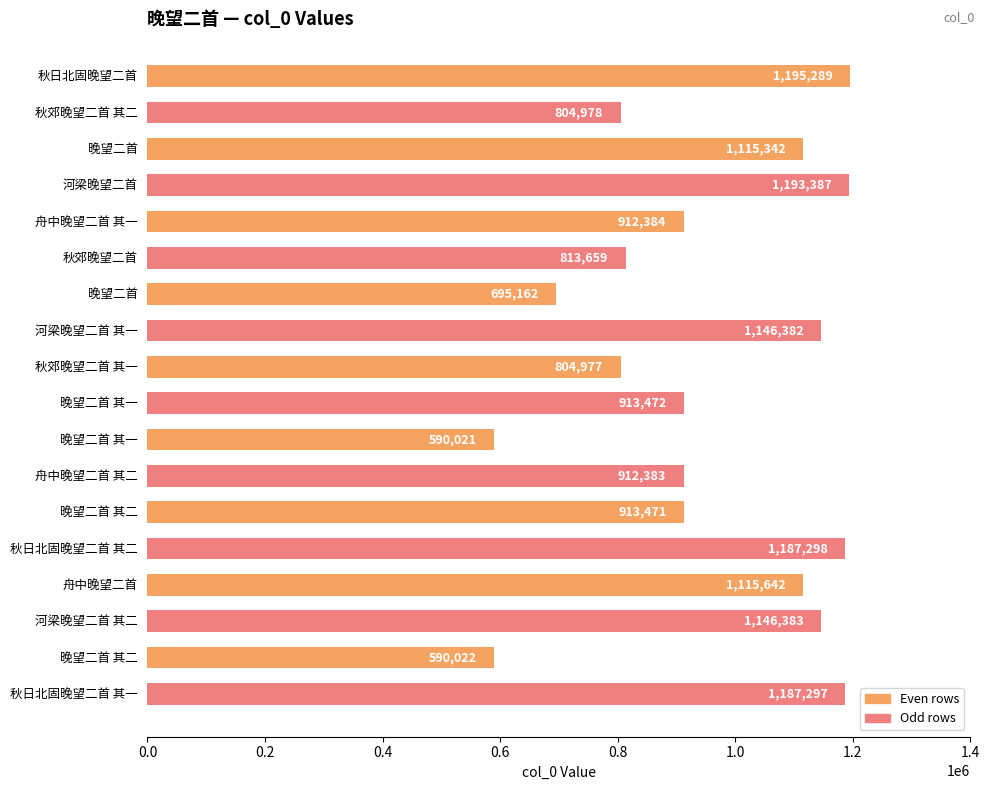

At which label is the value closest to 892655?

舟中晚望二首 其二